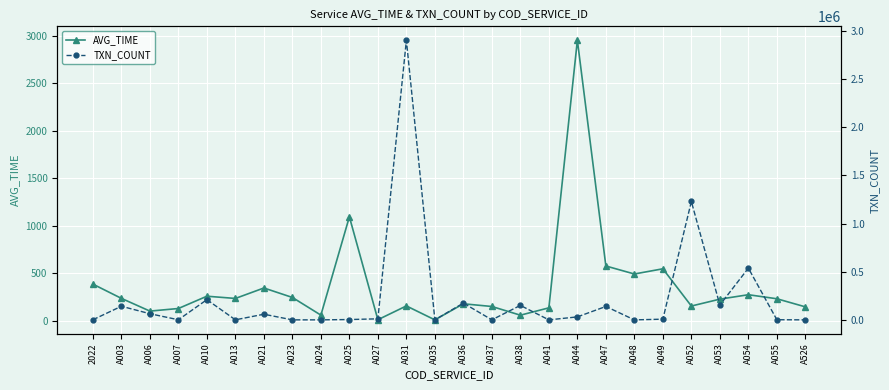

Which series has the largest total across all categories?

TXN_COUNT